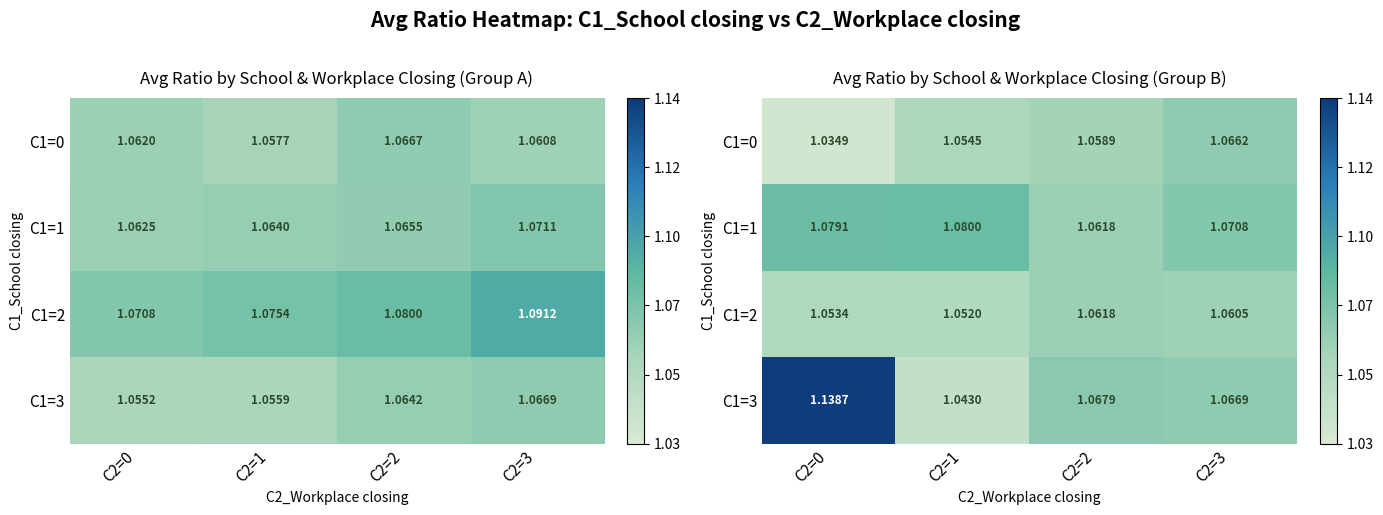

Rank the categories by C1=2 value from lowest to highest.

C2=1, C2=0, C2=3, C2=2